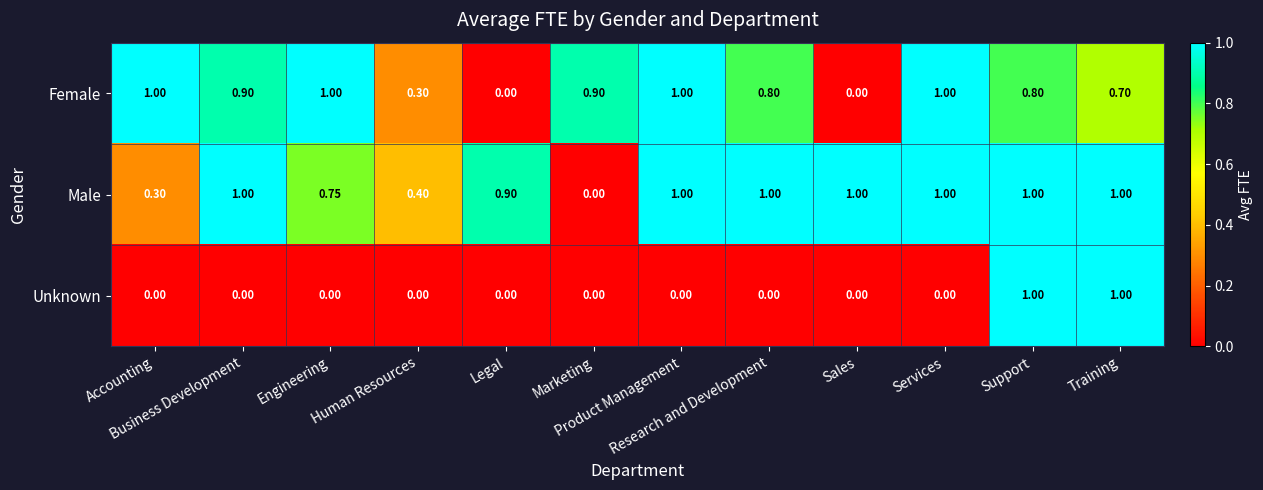

At which category is the sum across all series the highest?

Support